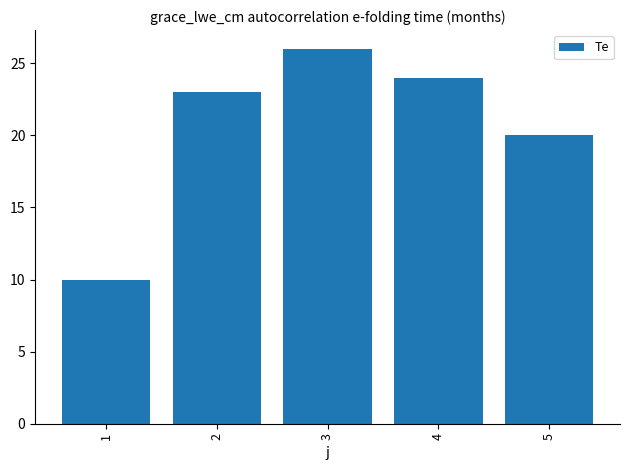

What is the sum of the values at 4 and 5?

44